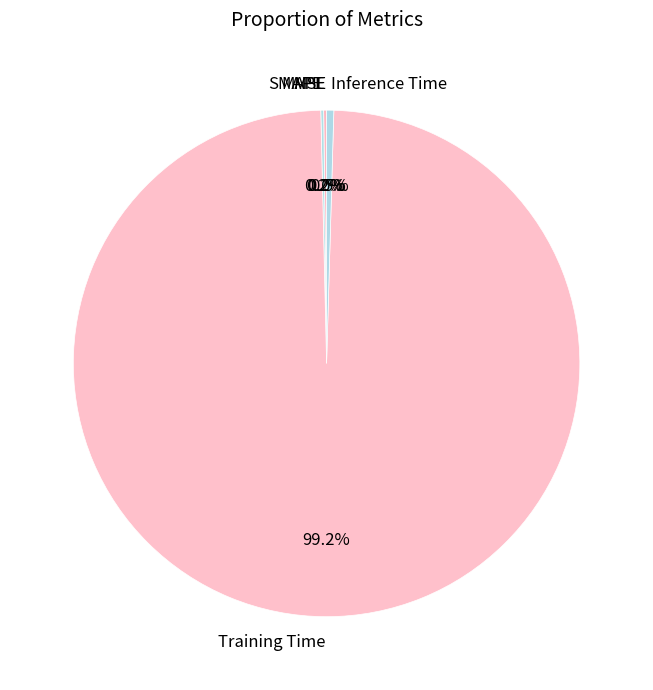

Which has a higher value, Training Time or Inference Time?

Training Time